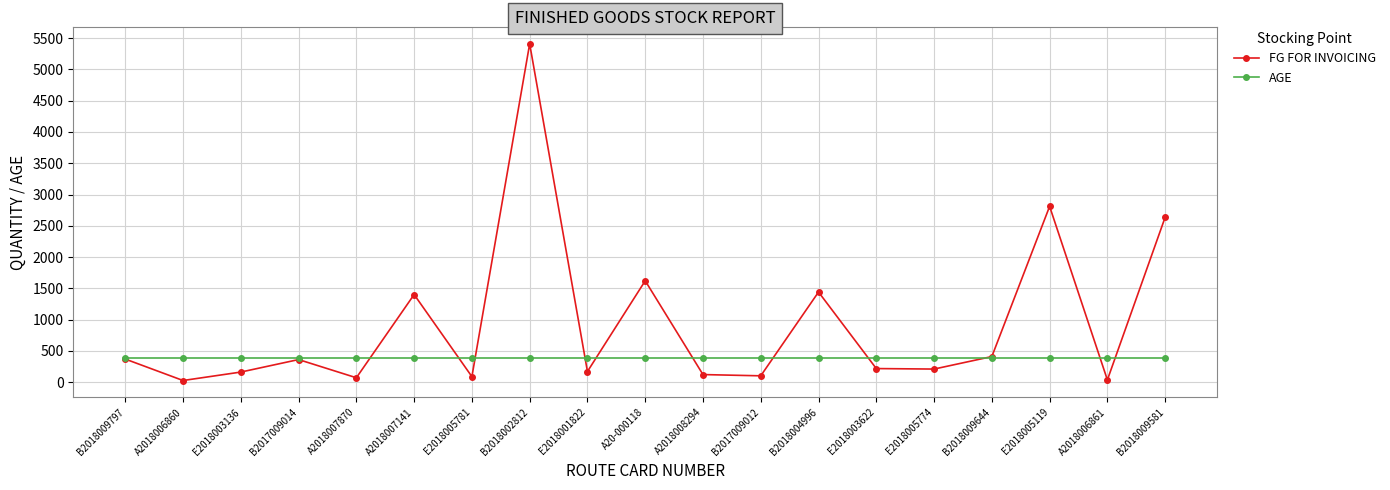

What is the difference between the maximum and minimum values in the FG FOR INVOICING series?

5385